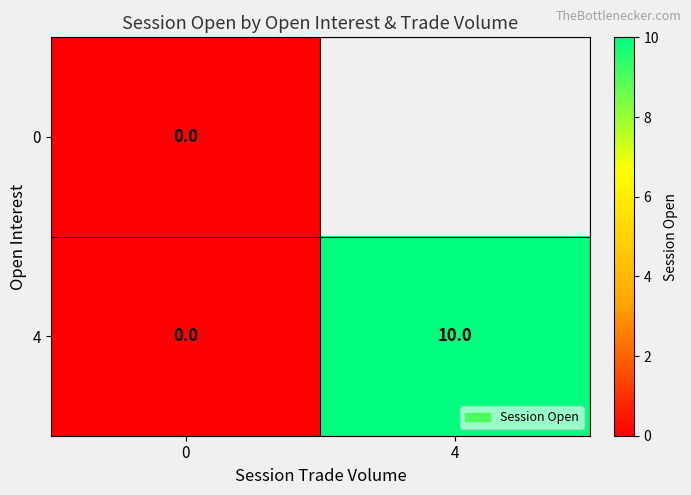

Is it true that 4 equals 3 at 4?

False